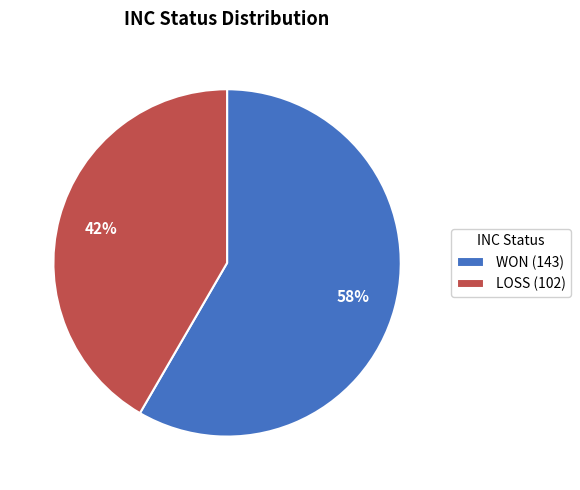

True or false: WON accounts for 46% of the total.

False